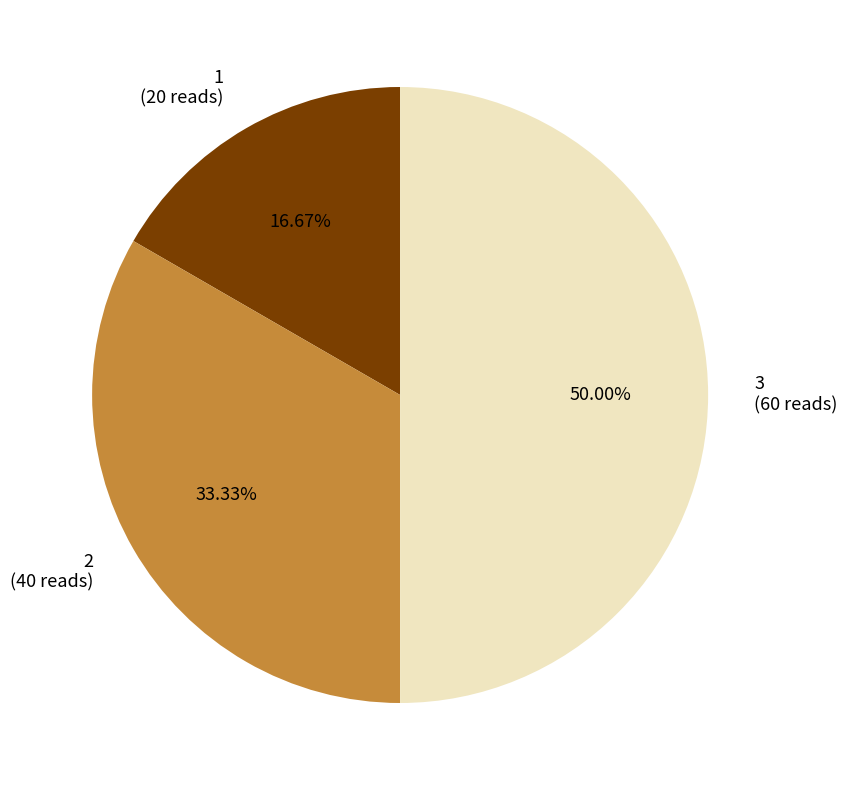

How many slices are in this pie chart?

3